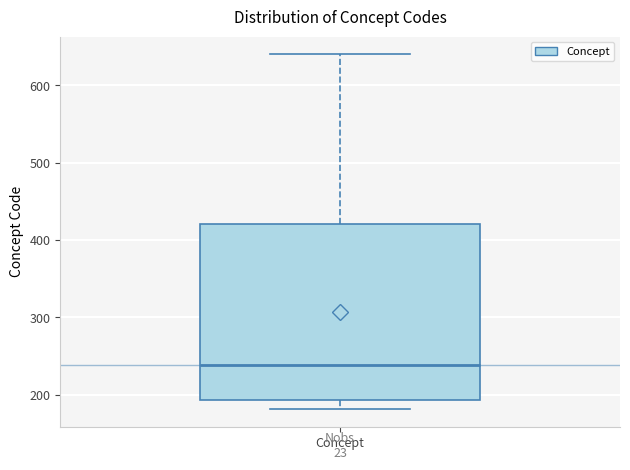

Read this box plot against the y-axis: the position of the median line, the range covered by the box, and the ends of both whiskers. The values are not printed on the chart, so give them approximately, as read against the axis.

median 240, box 190 to 420, whiskers 180 to 640